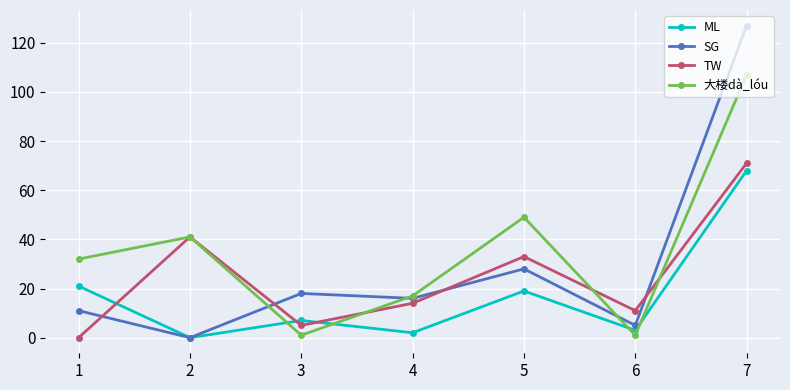

Does the chart display data point markers on the line(s)?

Yes